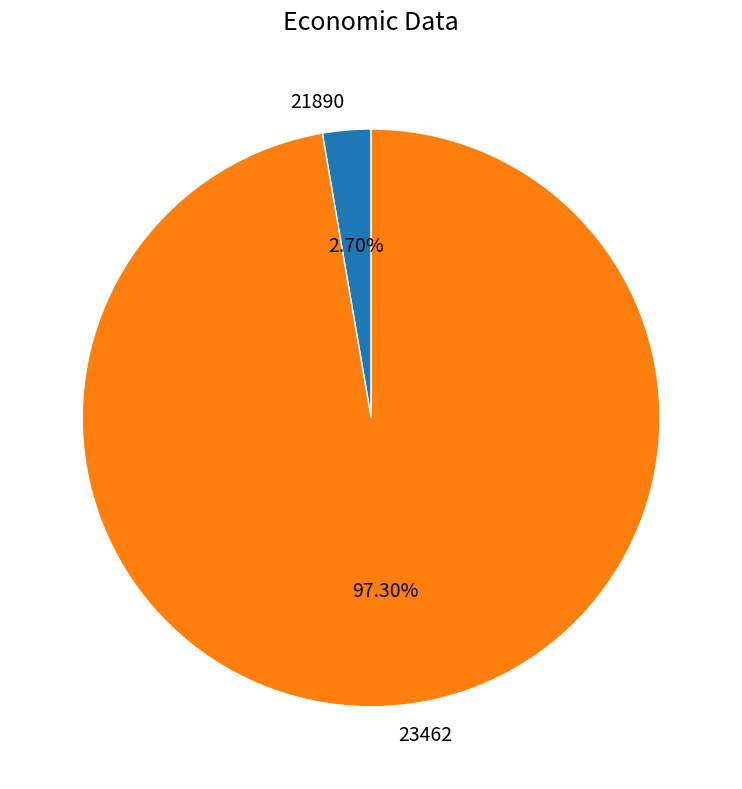

Rank the categories by value from lowest to highest.

21890, 23462